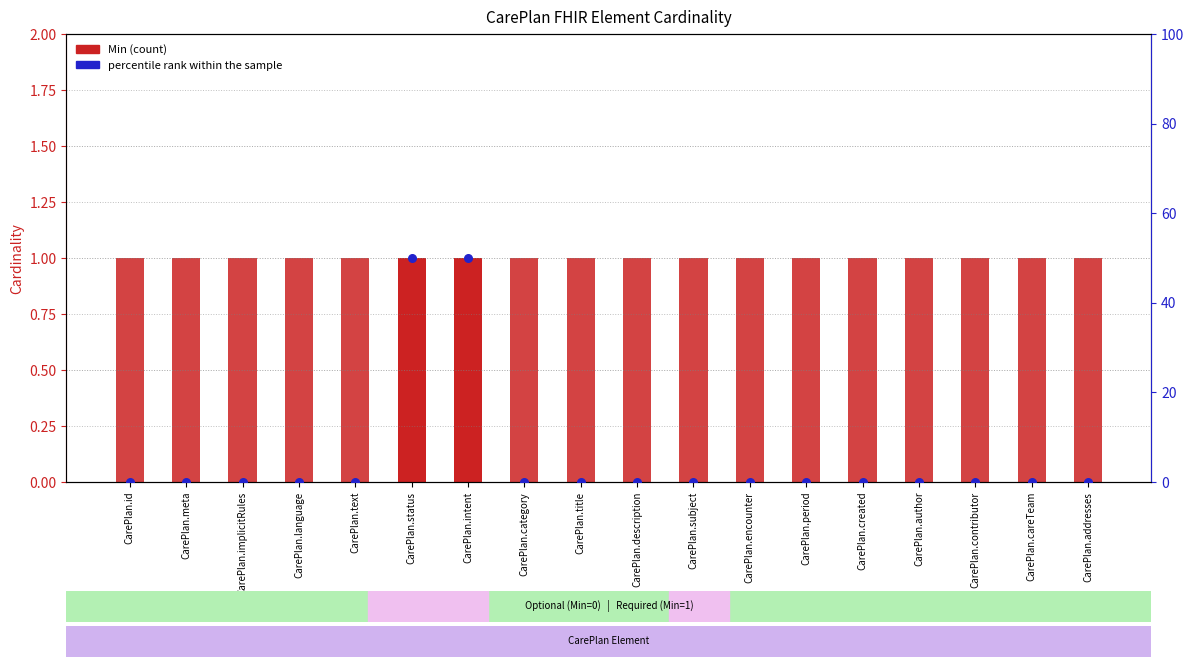

Which series contains the highest Y value?

percentile rank within the sample